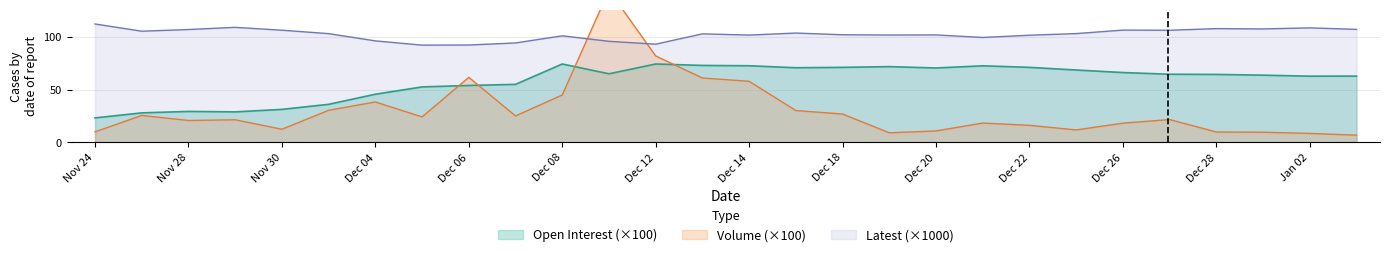

In Latest, how many points are higher than both neighbors (excluding endpoints)?

8